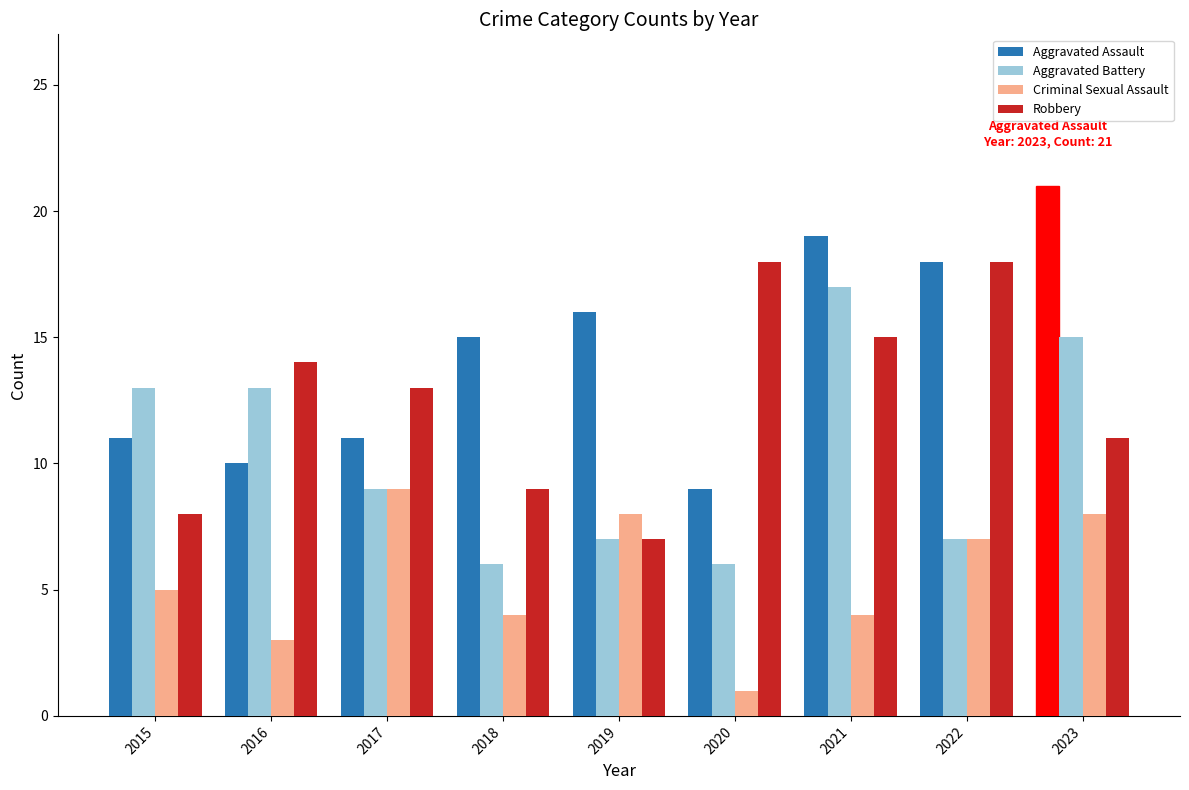

Are the bars grouped side by side (vs. stacked)?

Yes